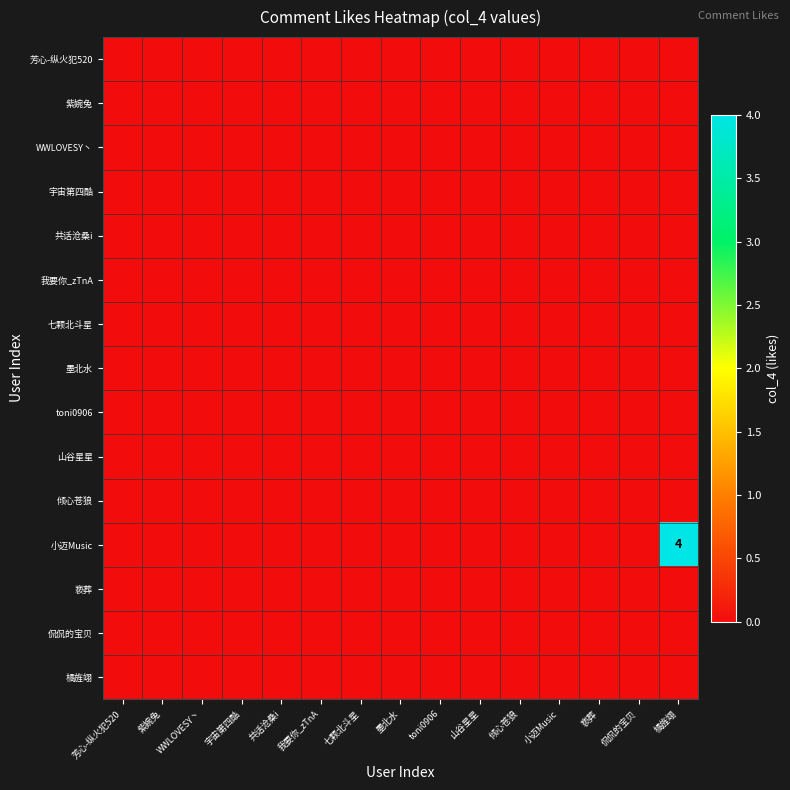

Is the value of toni0906 at 紫婉兔 greater than the value of WWLOVESY丶 at 小迈Music?

No